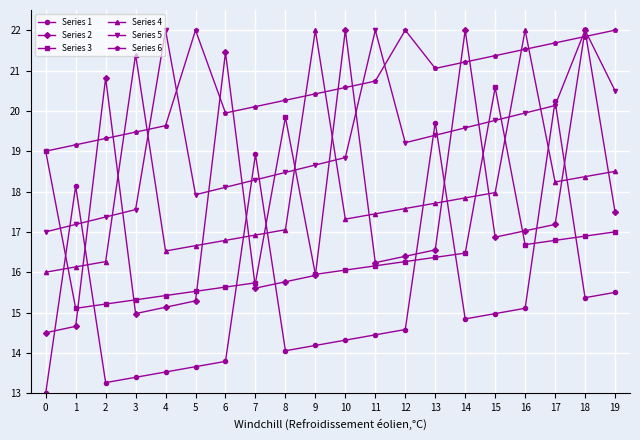

At 3, list the series in order from smallest to largest.

Series 1, Series 2, Series 3, Series 5, Series 6, Series 4